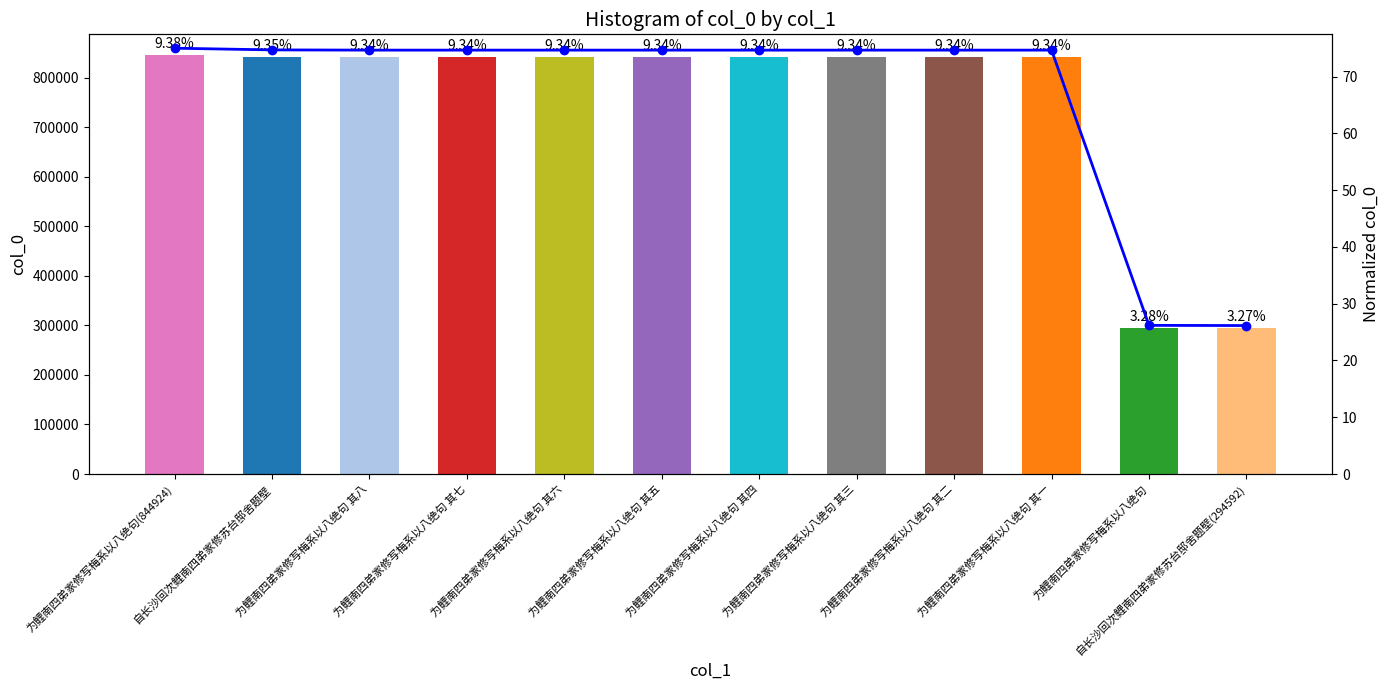

Is it true that the value at 为鲤南四弟家修写梅系以八绝句 其八 is 74.7?

True